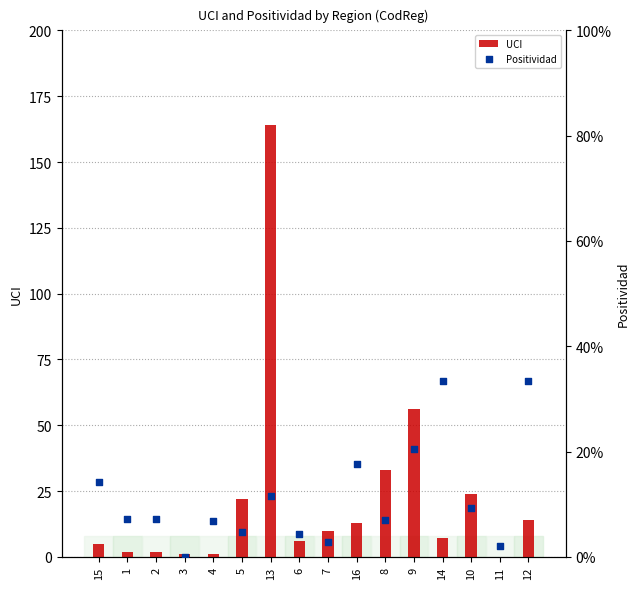

Which series reaches the minimum Y coordinate?

UCI